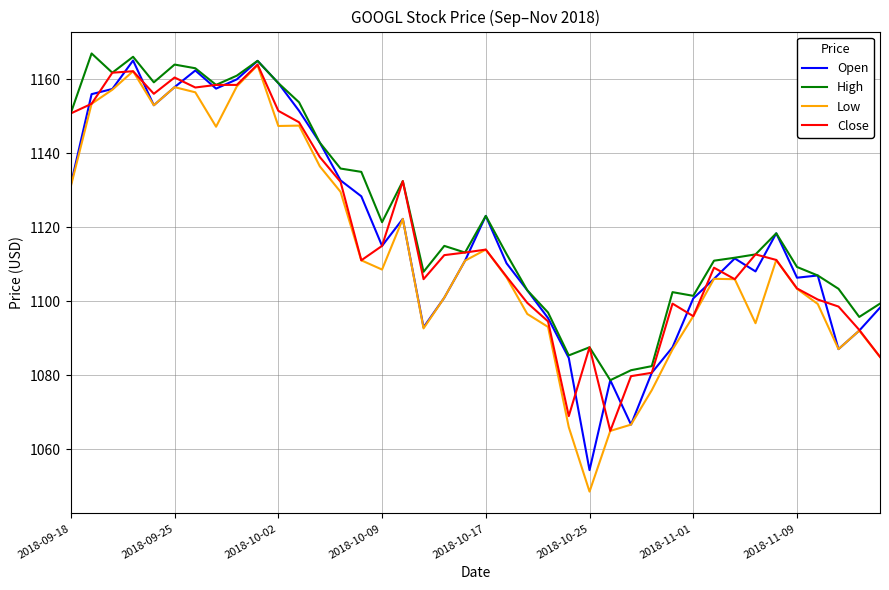

In High, how many points are higher than both neighbors (excluding endpoints)?

10